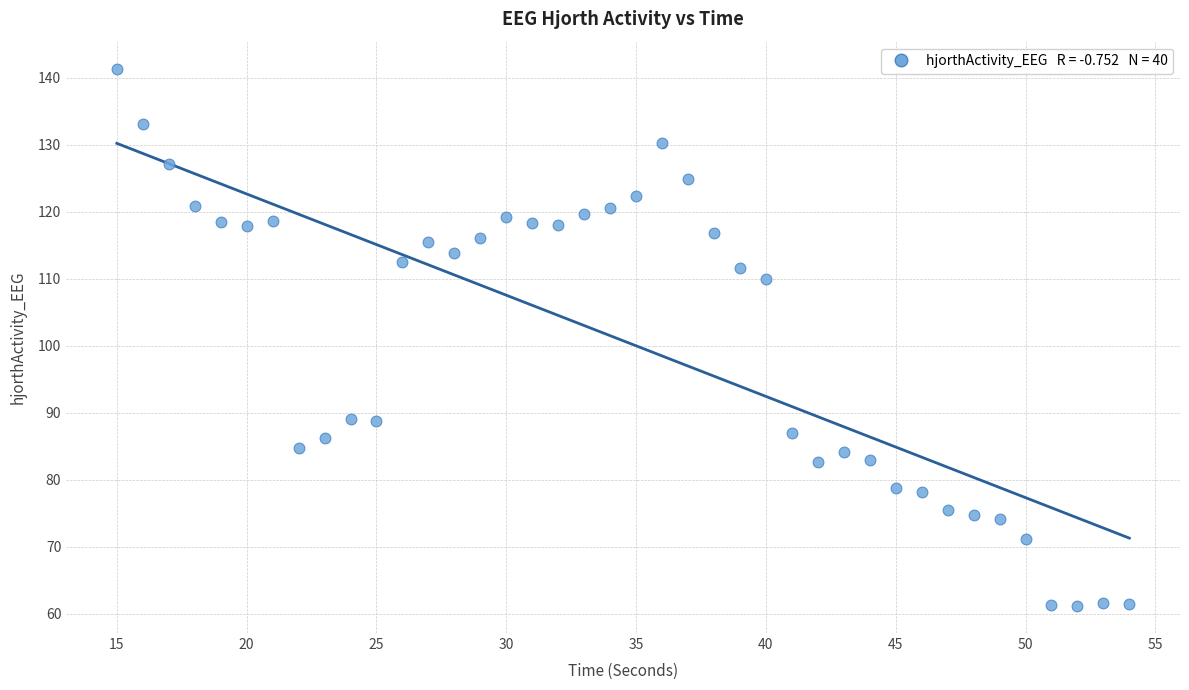

What is the range of X values (max minus min)?

39.0